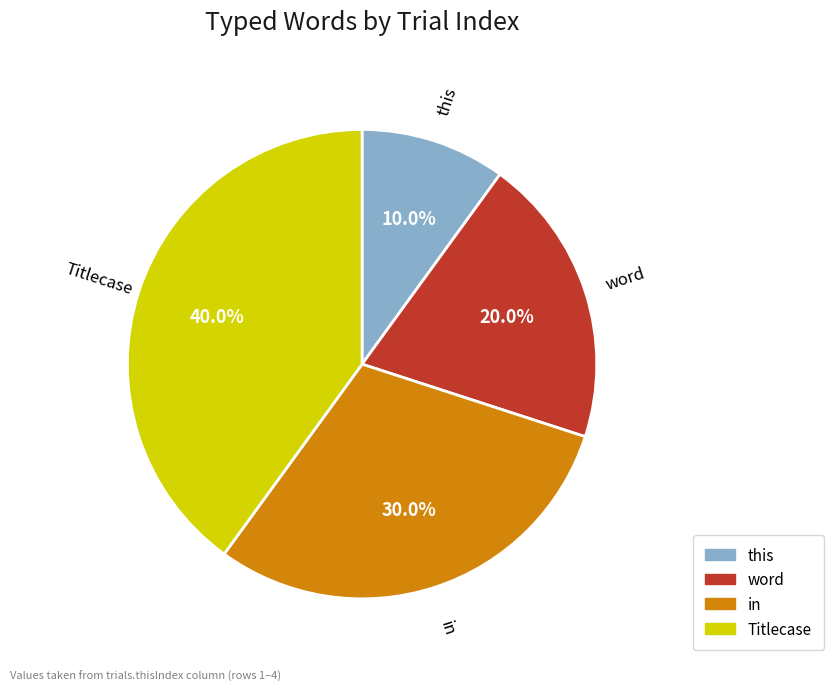

What percentage do word and Titlecase together represent?

60.0%